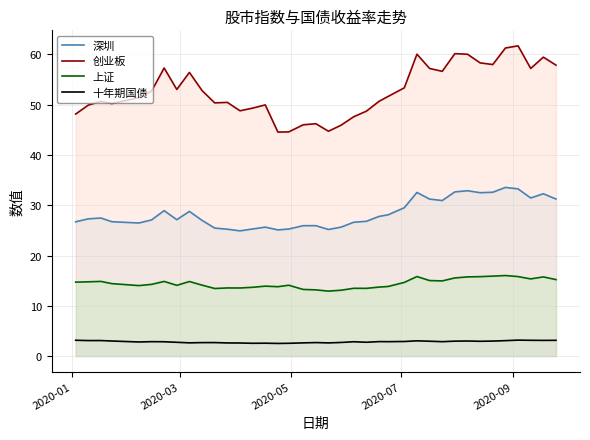

What is the minimum value for 十年期国债?

2.5